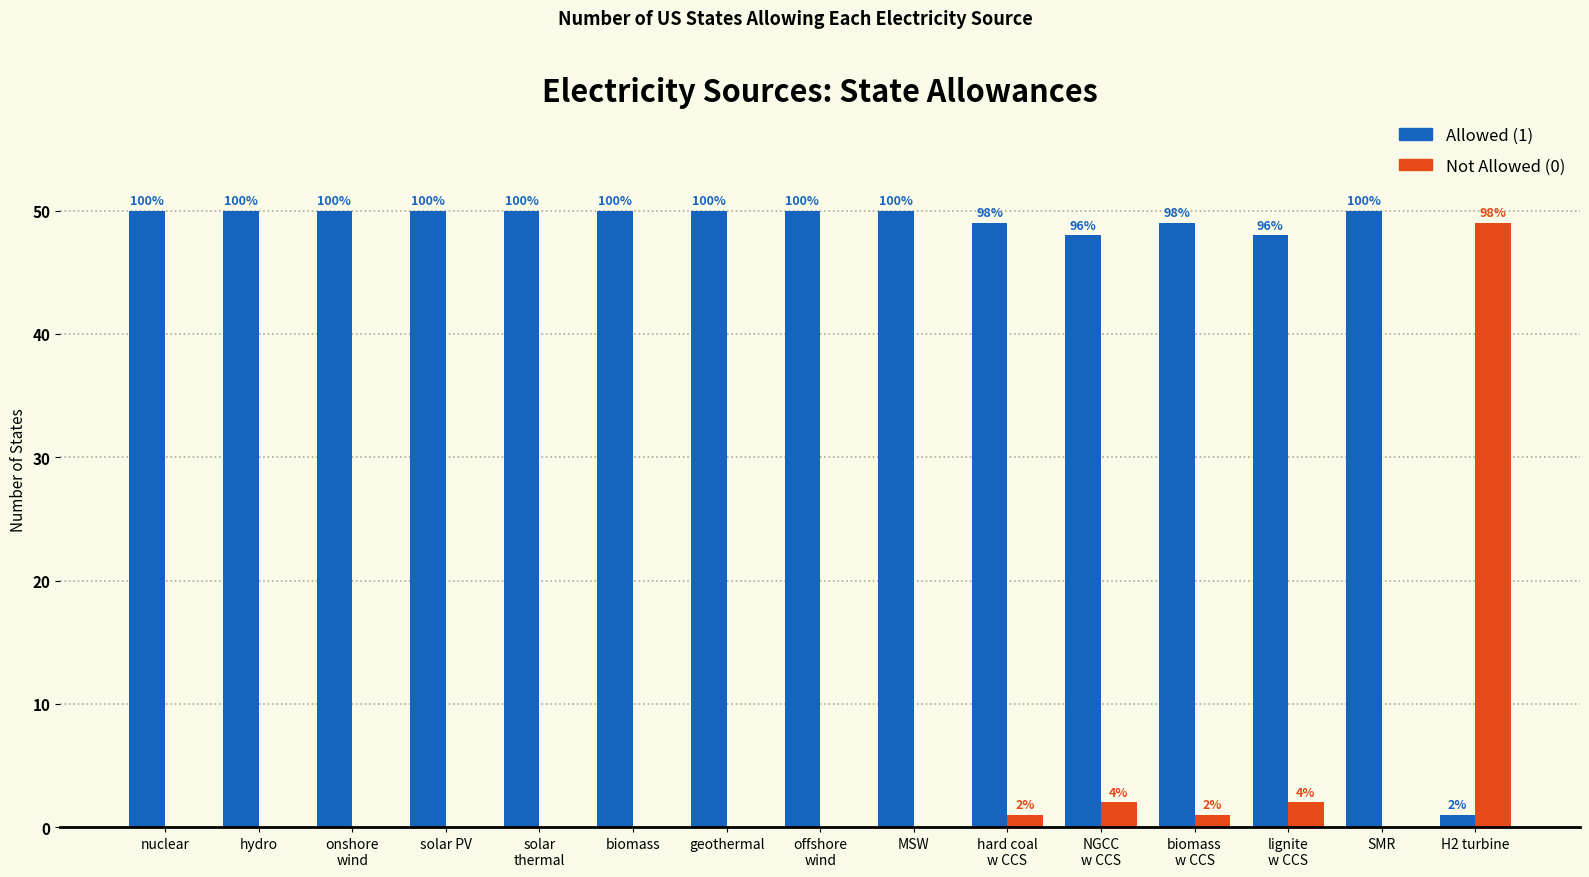

True or false: Allowed (1) has a value of 80 at onshore
wind.

False